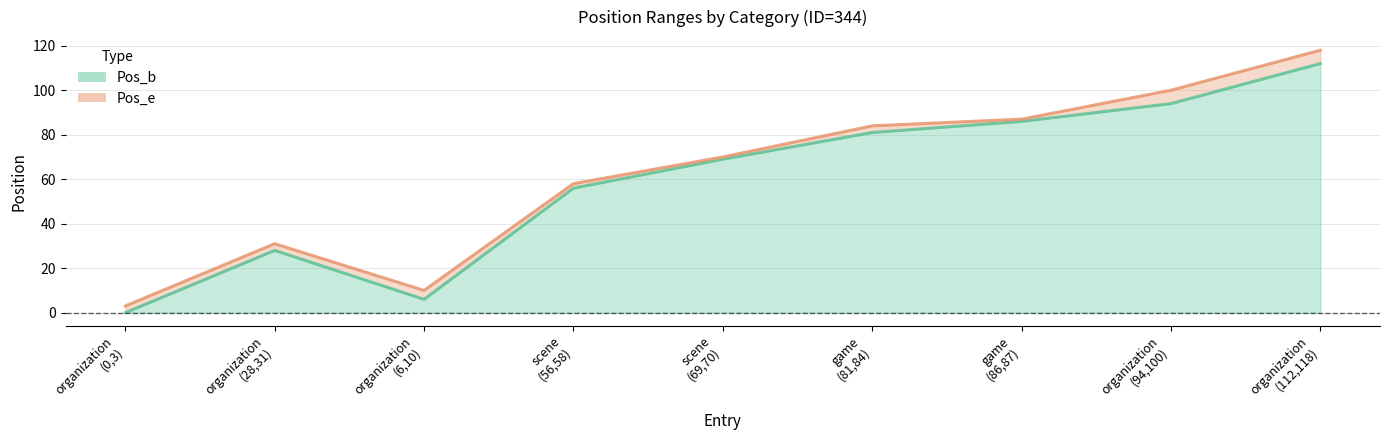

Where does the Pos_b series first go above 69?

game
(81,84)